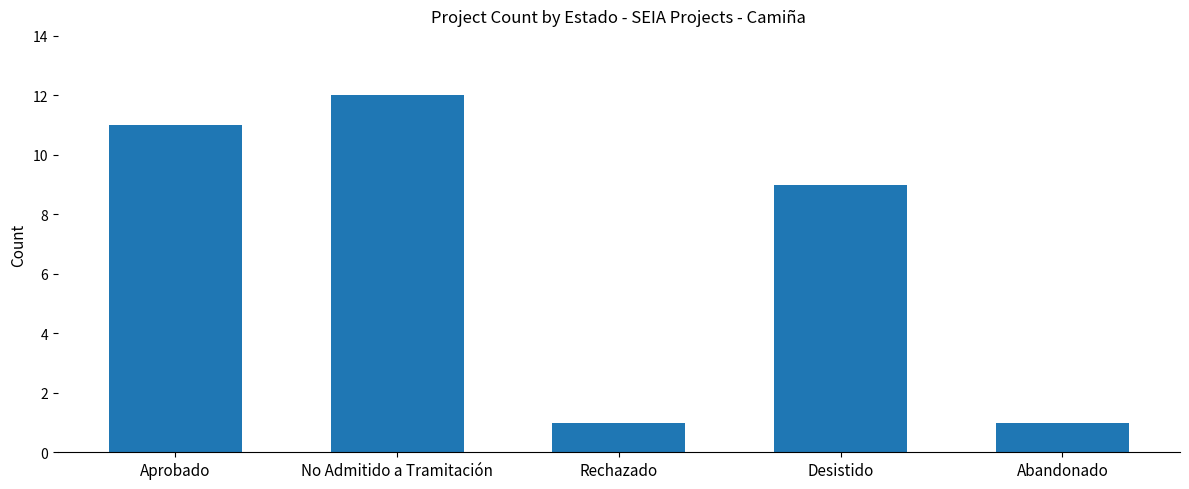

What is the maximum value shown in the chart?

12